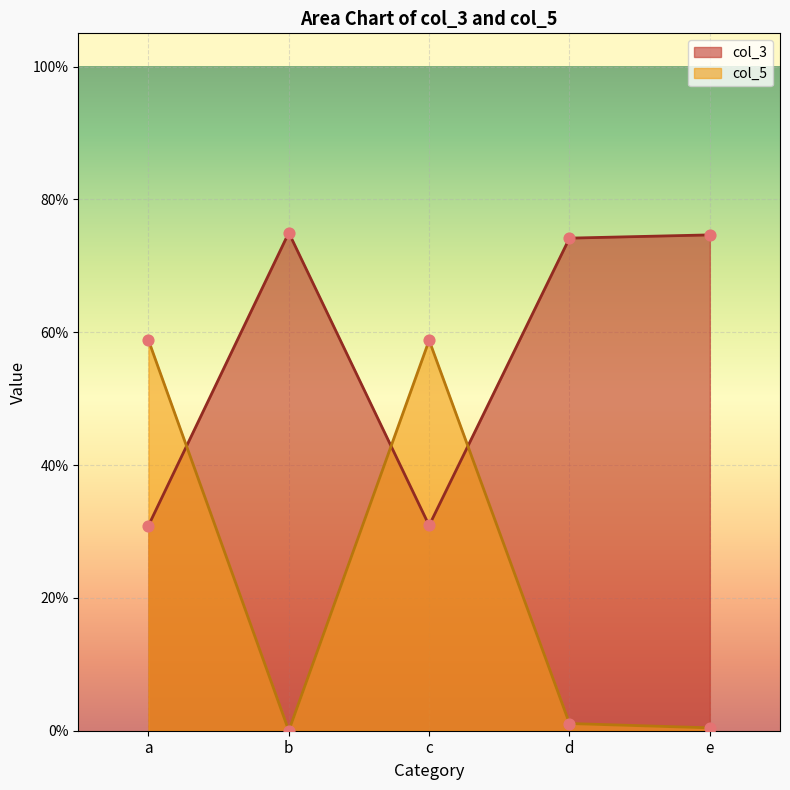

Which series has the largest Y range (max minus min)?

col_5